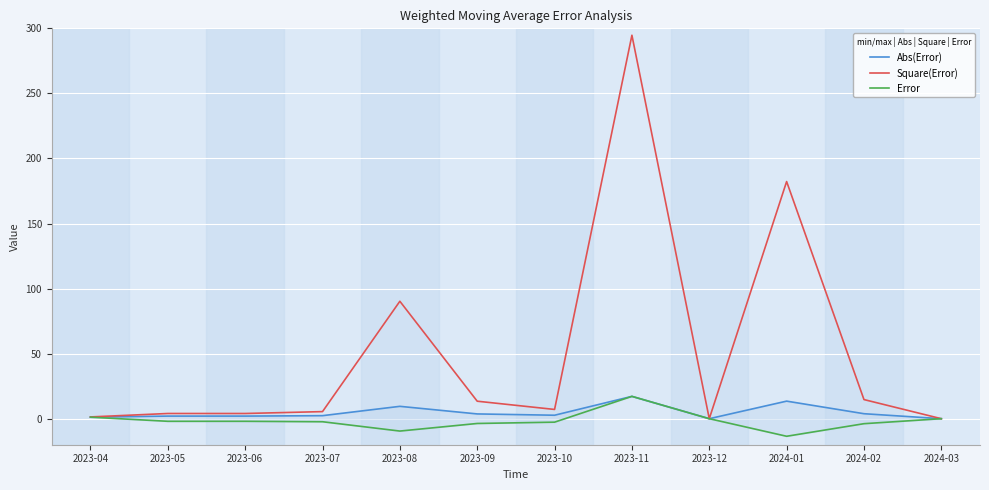

Is it true that Error equals -2.3 at 2023-07?

True